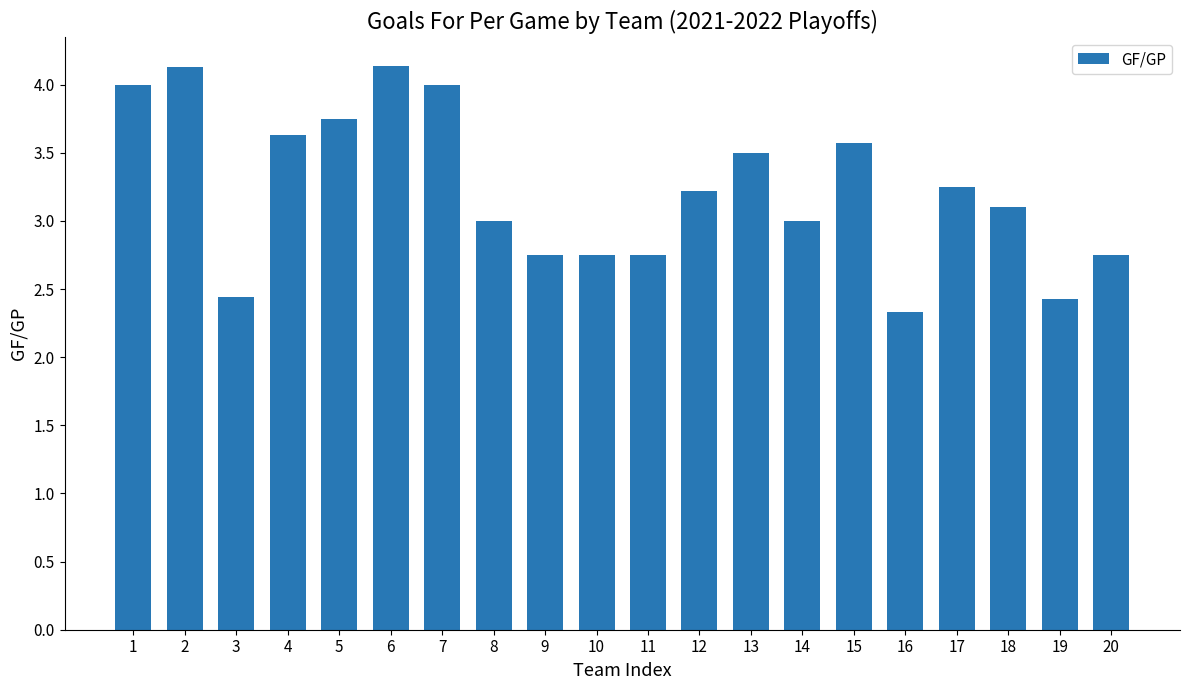

What is the change in value from 9 to 15?

+0.8